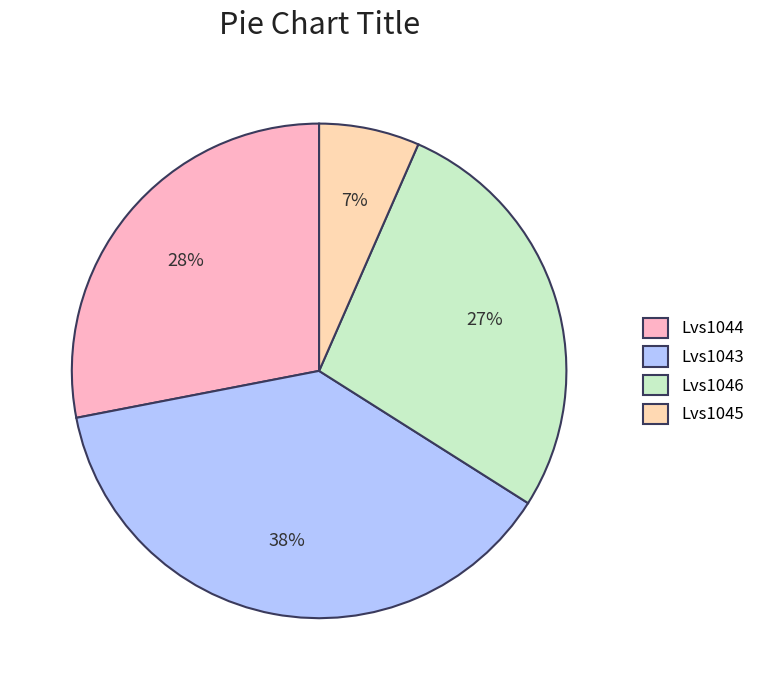

How many slices are in this pie chart?

4